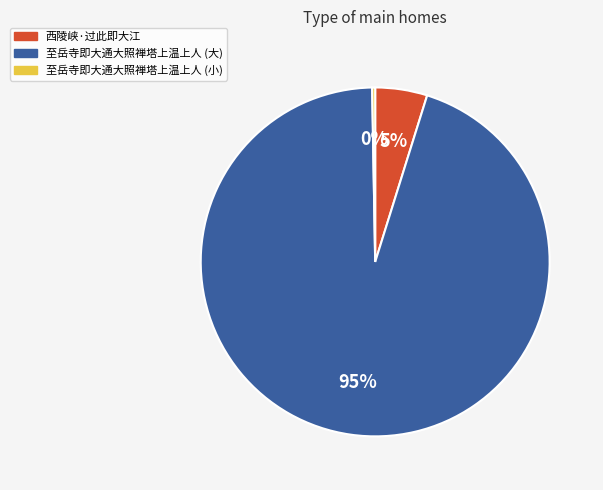

Is there any slice that represents more than half of the pie?

Yes